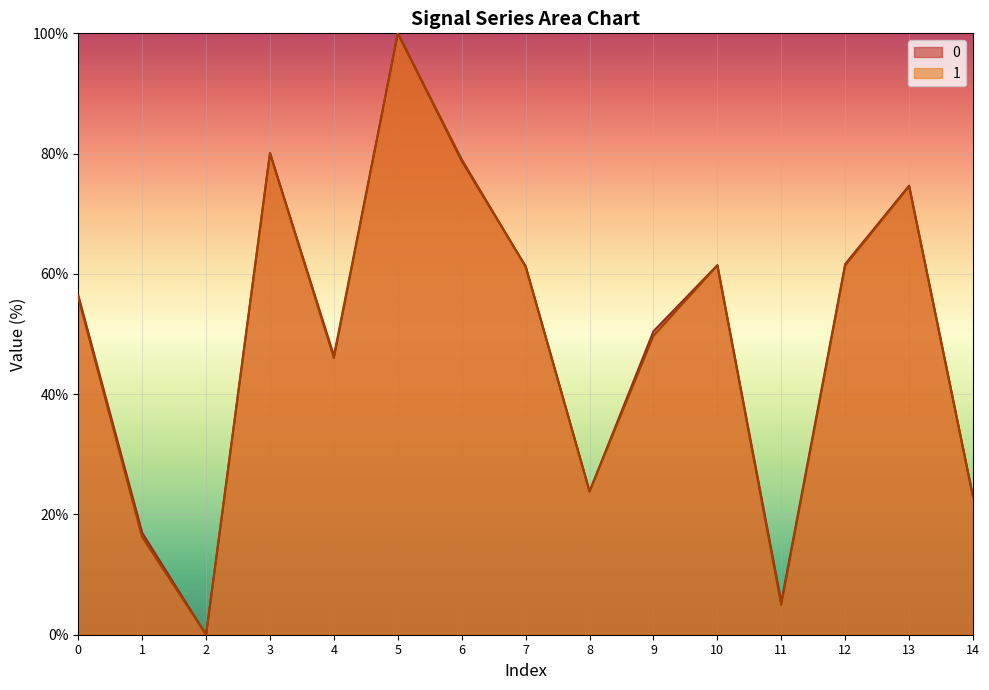

How many categories are shown in the chart?

15